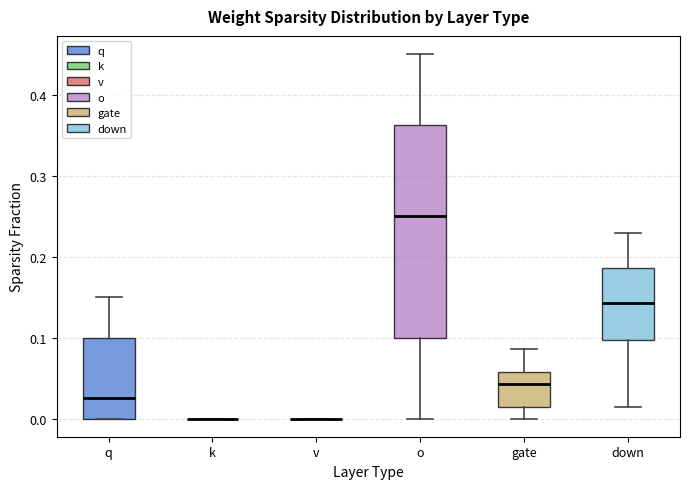

Reading left to right, read every box against the y-axis: the position of its median line, the range the box covers, and the ends of its whiskers. The values are not printed on the chart, so give them approximately, as read against the axis.

q: median 0.03, box 0.00 to 0.10, whiskers 0.00 to 0.15
k: box collapsed to a line at 0.00, whiskers 0.00 to 0.00
v: box collapsed to a line at 0.00, whiskers 0.00 to 0.00
o: median 0.25, box 0.10 to 0.36, whiskers 0.00 to 0.45
gate: median 0.04, box 0.01 to 0.06, whiskers 0.00 to 0.09
down: median 0.14, box 0.10 to 0.19, whiskers 0.01 to 0.23